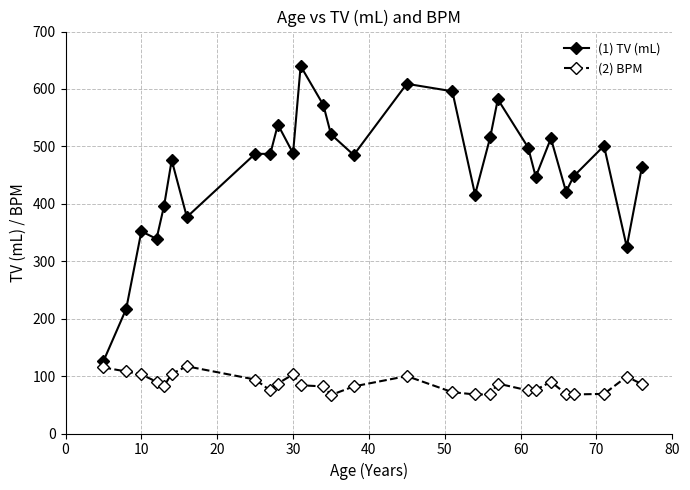

What is the maximum value shown in the chart?

640